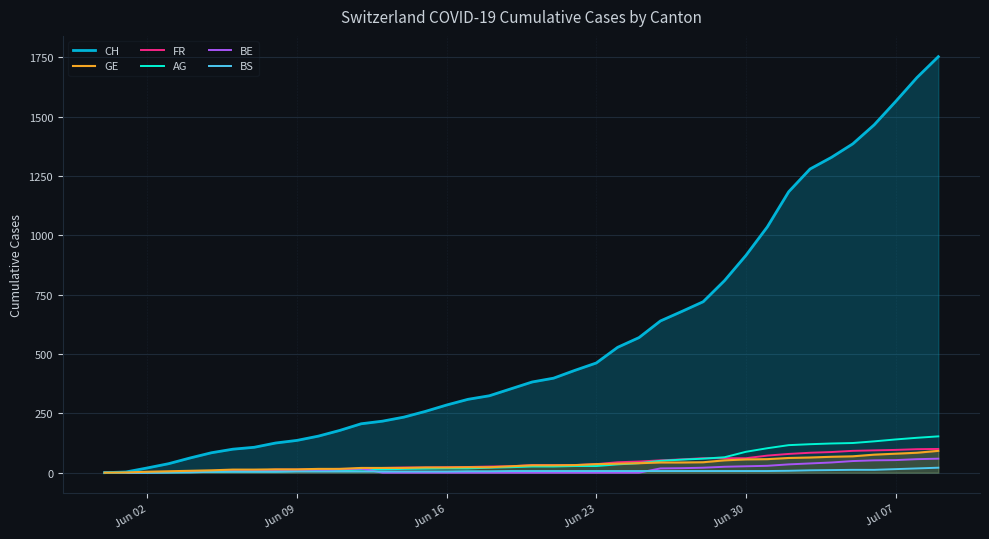

What is the maximum value shown in the chart?

1752